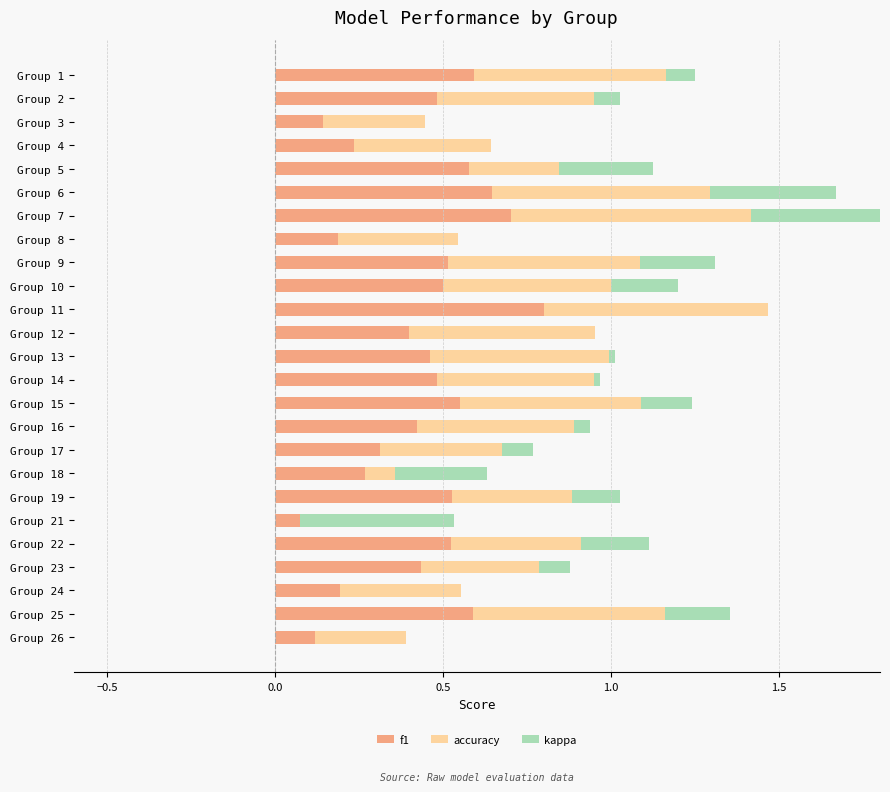

The kappa series shows 0.3 at Group 25. True or false?

False